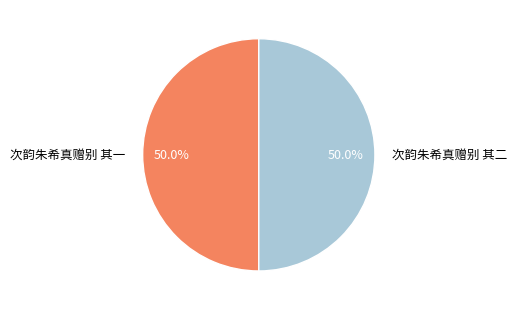

Approximately how many times larger is the value at 次韵朱希真赠别 其二 compared to 次韵朱希真赠别 其一?

1.0